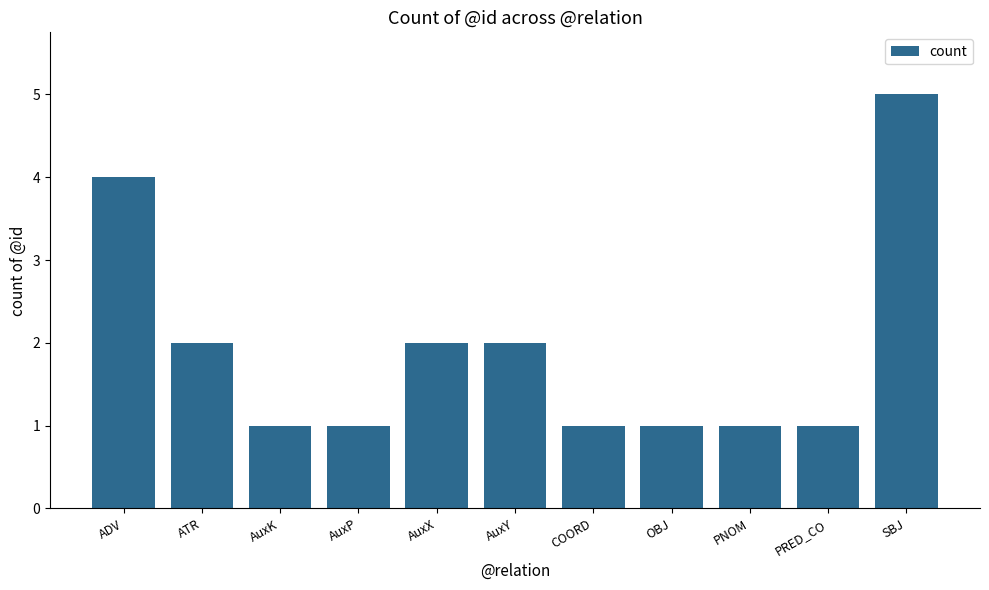

What is the label of the 10th bar from the left?

PRED_CO